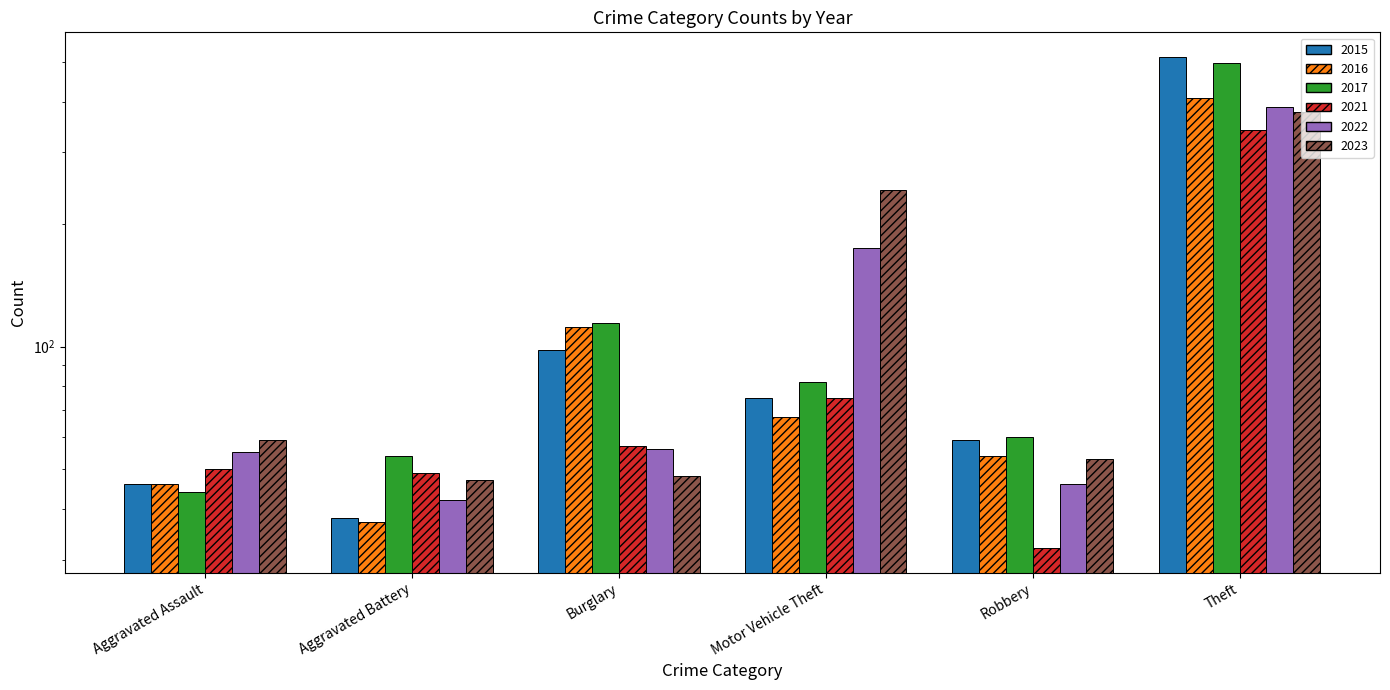

Reading left to right, transcribe all the data shown in this chart.

2015: Aggravated Assault=46	Aggravated Battery=38	Burglary=98	Motor Vehicle Theft=75	Robbery=59	Theft=515
2016: Aggravated Assault=46	Aggravated Battery=37	Burglary=112	Motor Vehicle Theft=67	Robbery=54	Theft=409
2017: Aggravated Assault=44	Aggravated Battery=54	Burglary=114	Motor Vehicle Theft=82	Robbery=60	Theft=497
2021: Aggravated Assault=50	Aggravated Battery=49	Burglary=57	Motor Vehicle Theft=75	Robbery=32	Theft=341
2022: Aggravated Assault=55	Aggravated Battery=42	Burglary=56	Motor Vehicle Theft=175	Robbery=46	Theft=388
2023: Aggravated Assault=59	Aggravated Battery=47	Burglary=48	Motor Vehicle Theft=243	Robbery=53	Theft=377